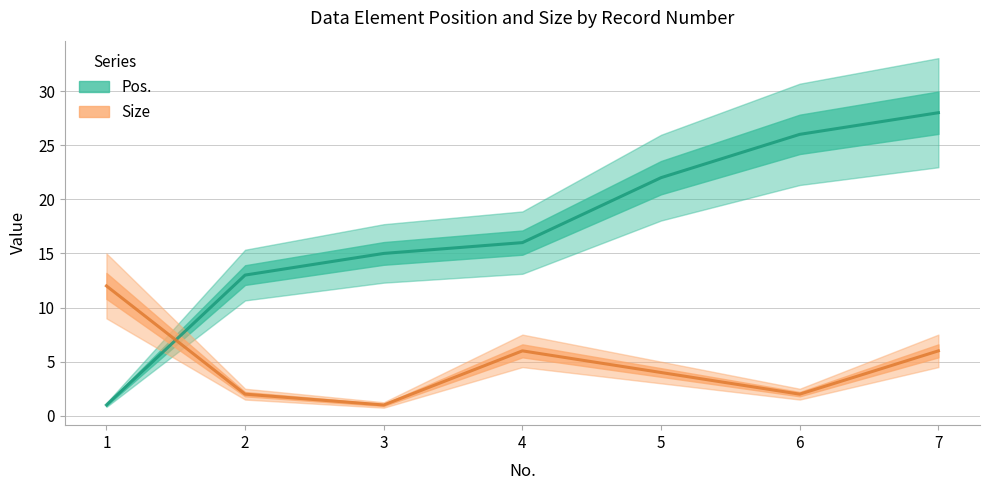

Does the chart have visible grid lines?

Yes